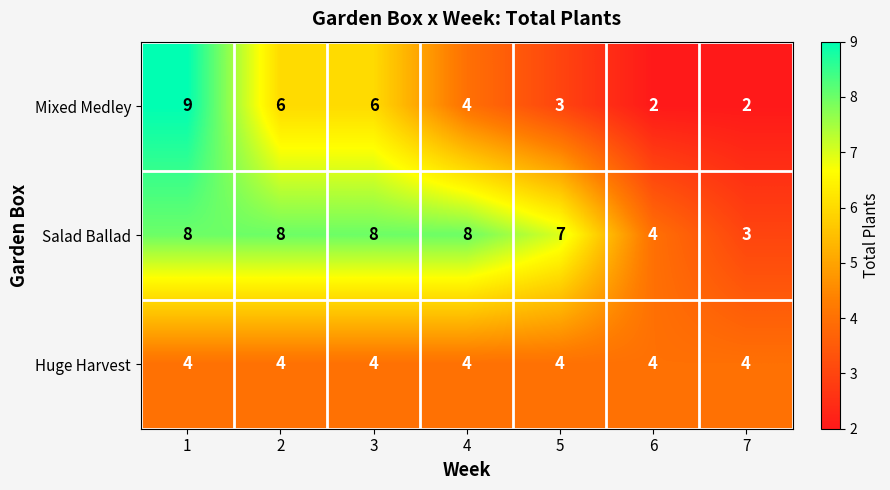

The value of Salad Ballad at 6 is 4. True or false?

True